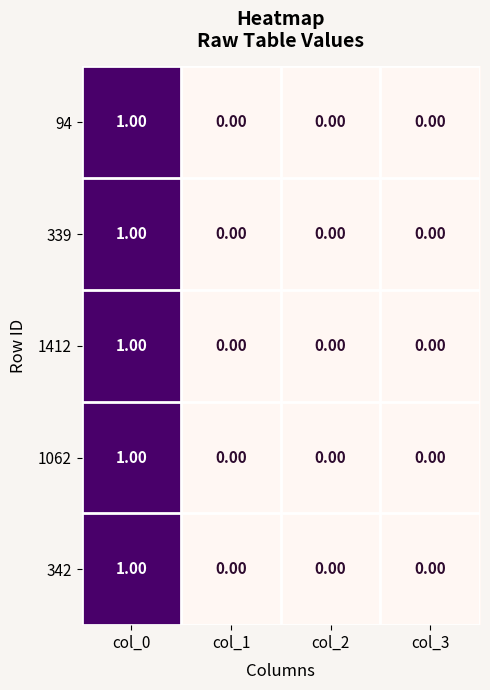

At how many categories does at least one series exceed 0?

1